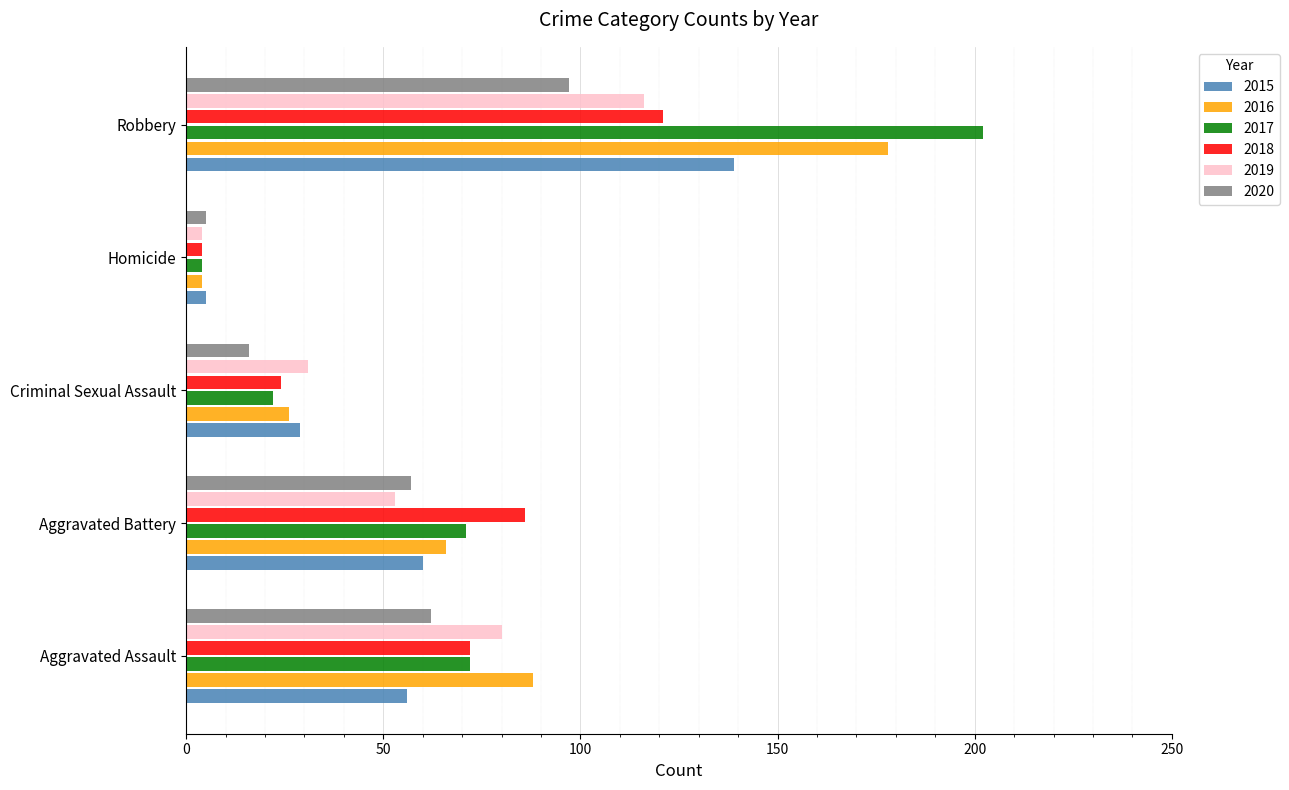

Is the value of 2017 at Aggravated Assault greater than the value of 2020 at Homicide?

Yes